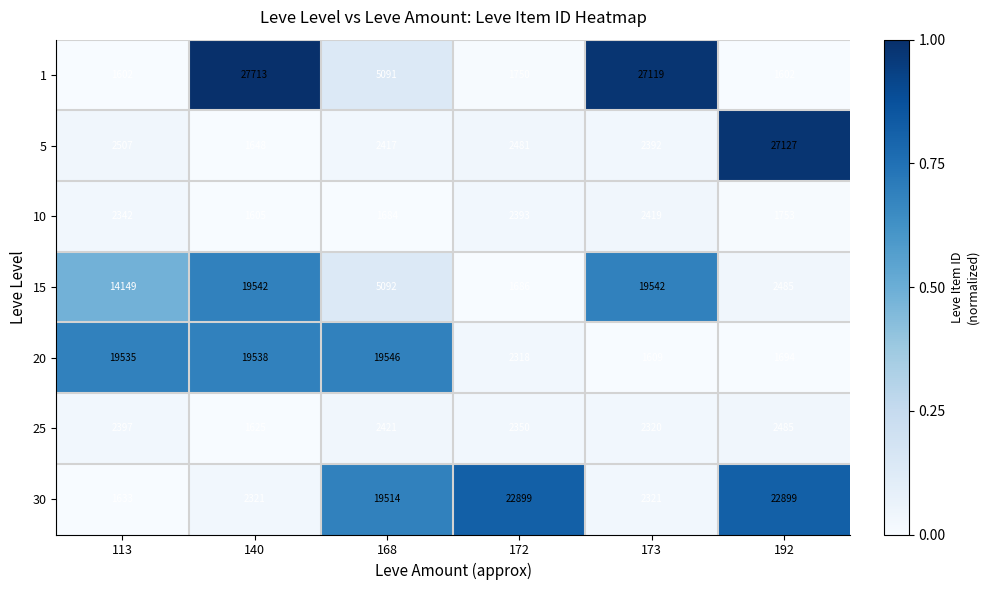

What is the spread (max minus min) of values at 173?

25510